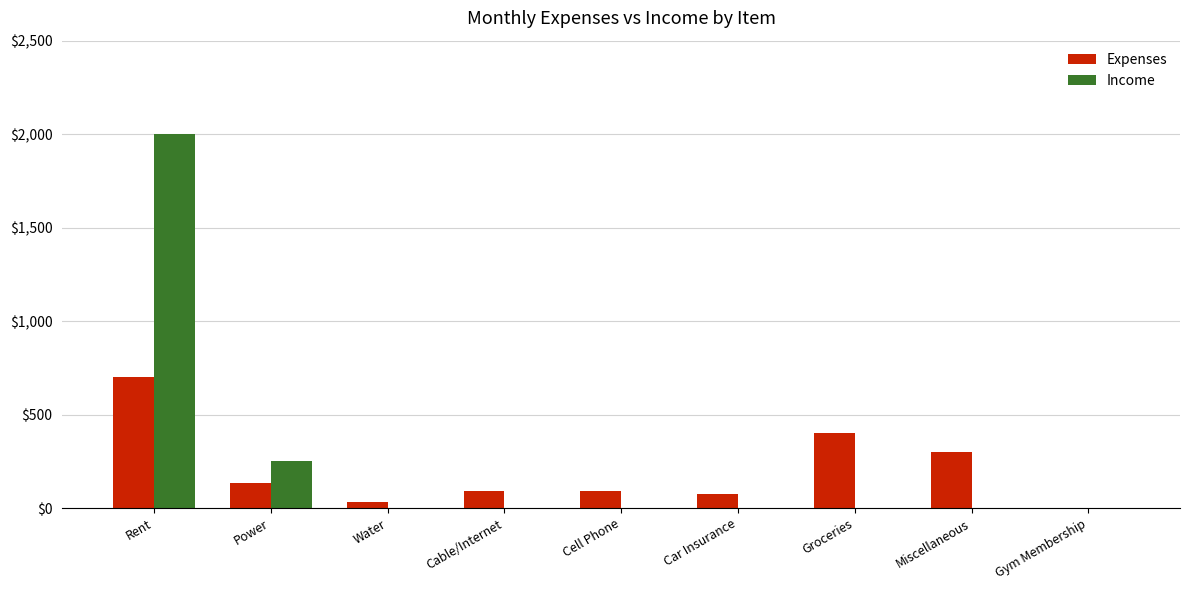

The Expenses series shows 700 at Rent. True or false?

True